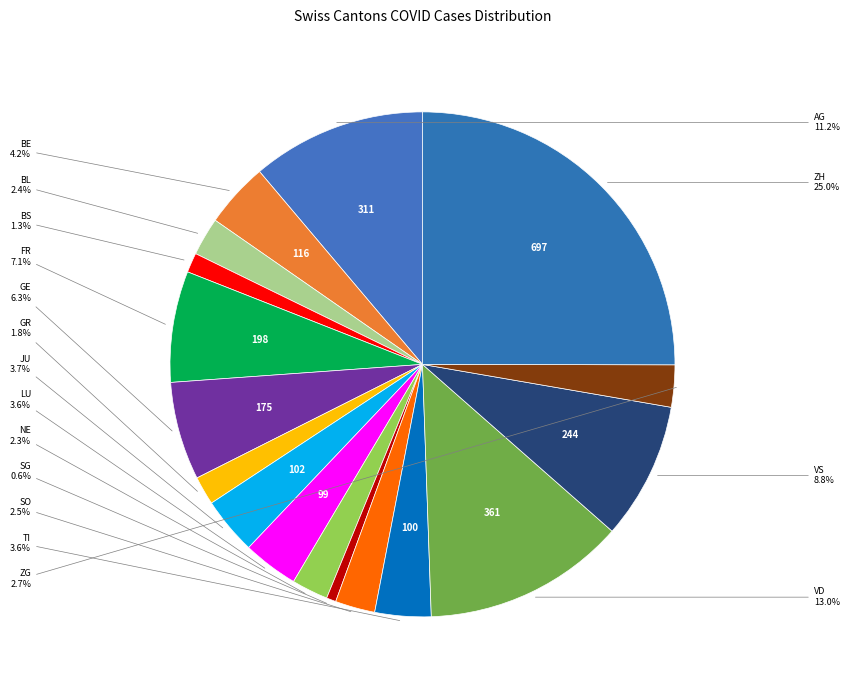

How many slices are in this pie chart?

17